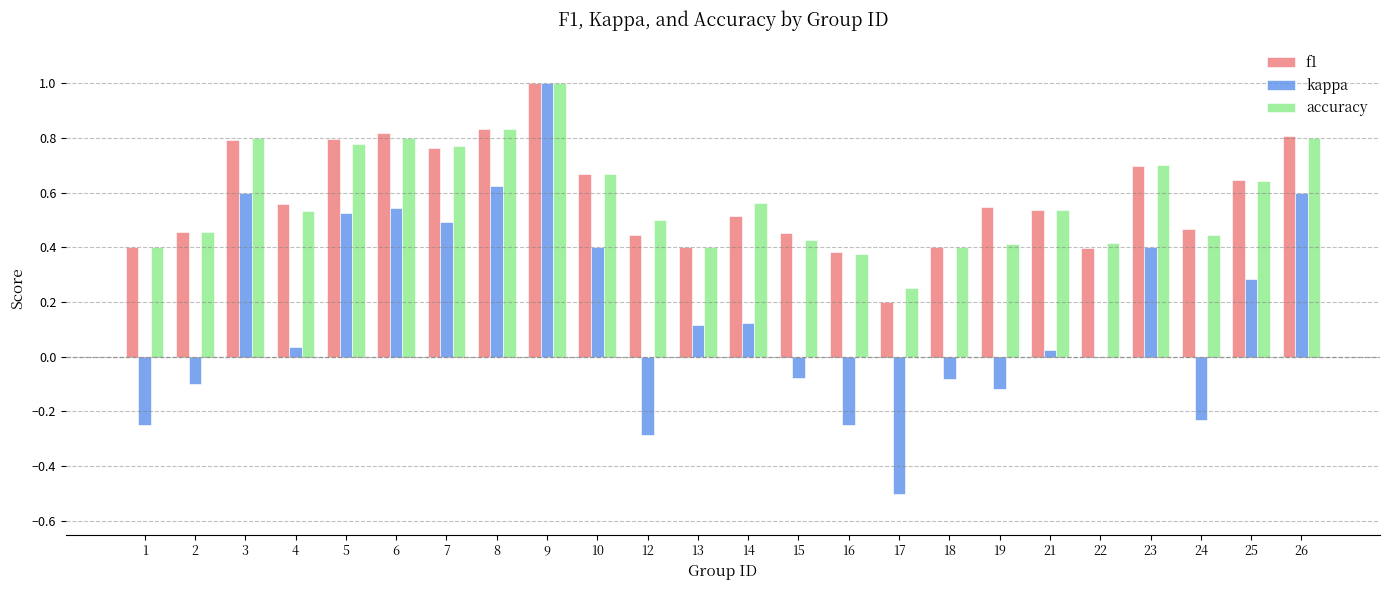

Is it true that f1 equals 0.4 at 12?

True